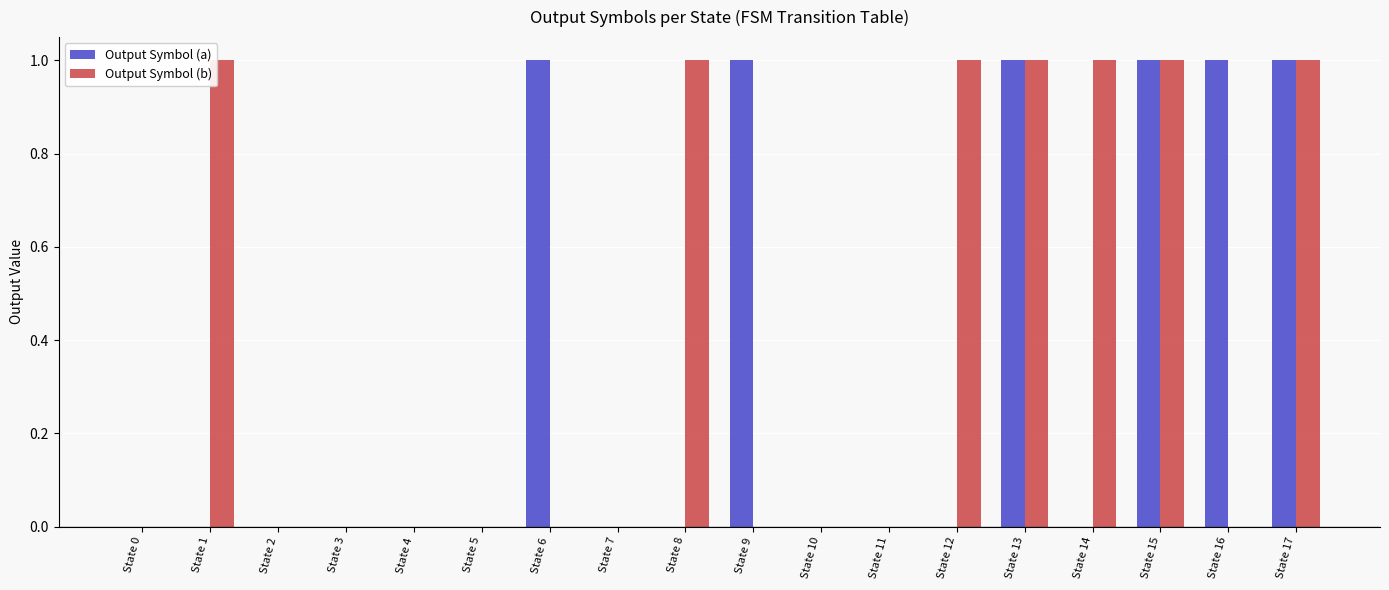

Is it true that Output Symbol (a) equals 1 at State 6?

True